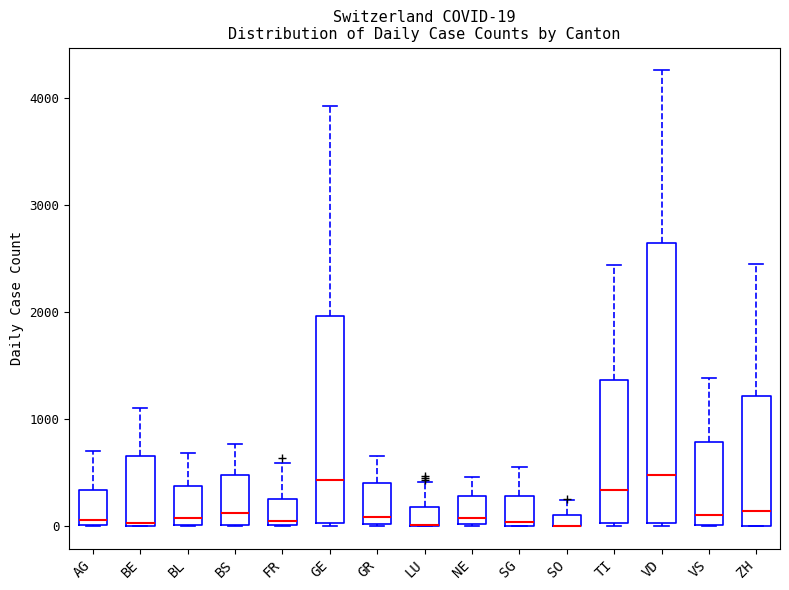

Which box is the tallest, from its lower edge to its upper edge?

VD